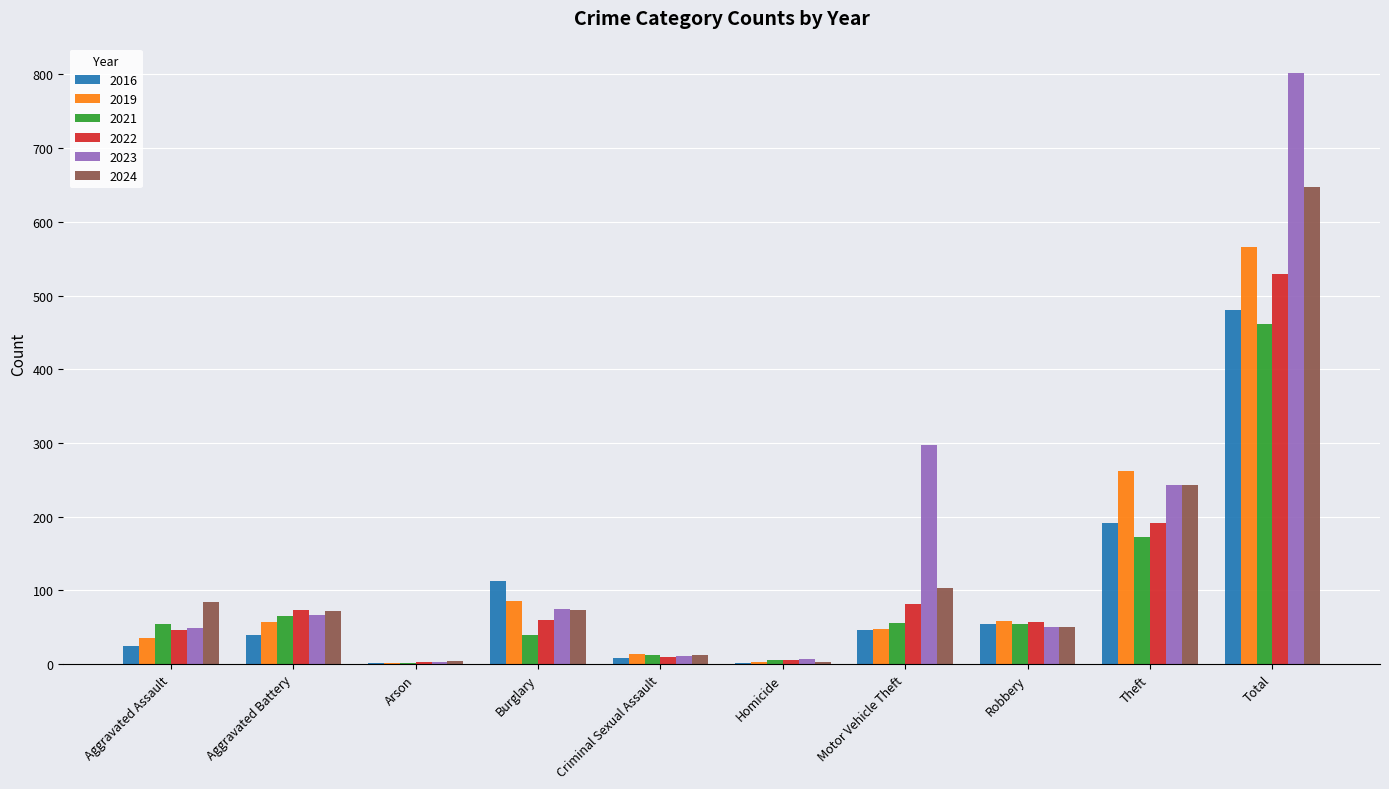

Does the chart contain stacked bars?

No